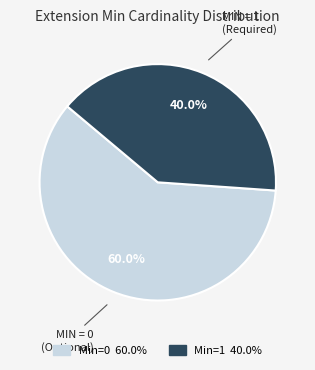

Does any single category account for the majority?

Yes